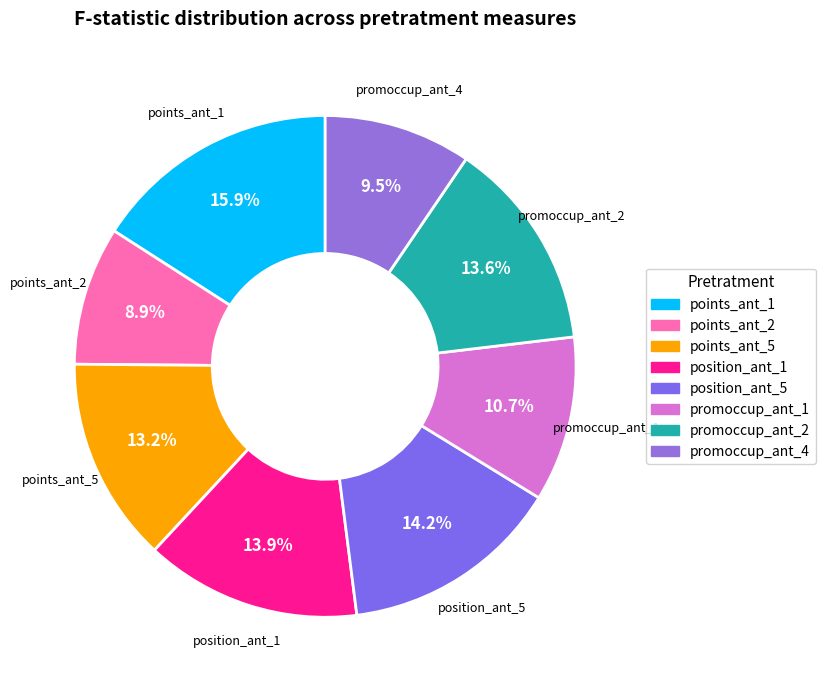

What is the largest slice in the pie chart?

points_ant_1